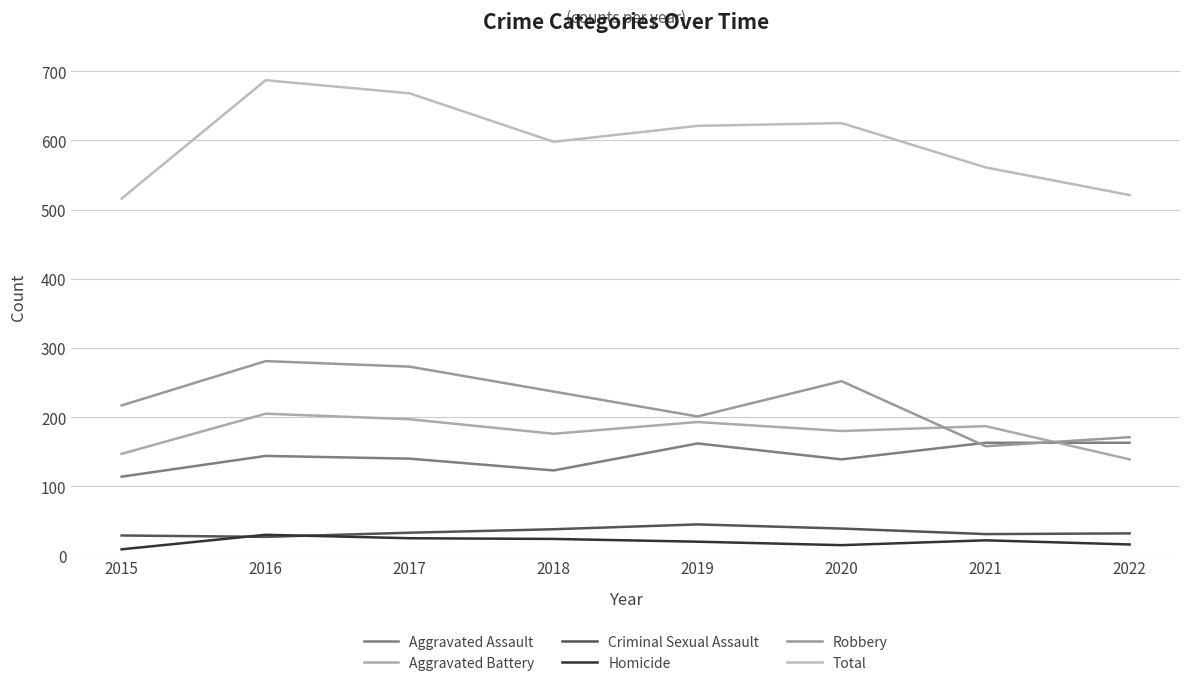

What is the difference between the maximum and second lowest values in the Aggravated Battery series?

58